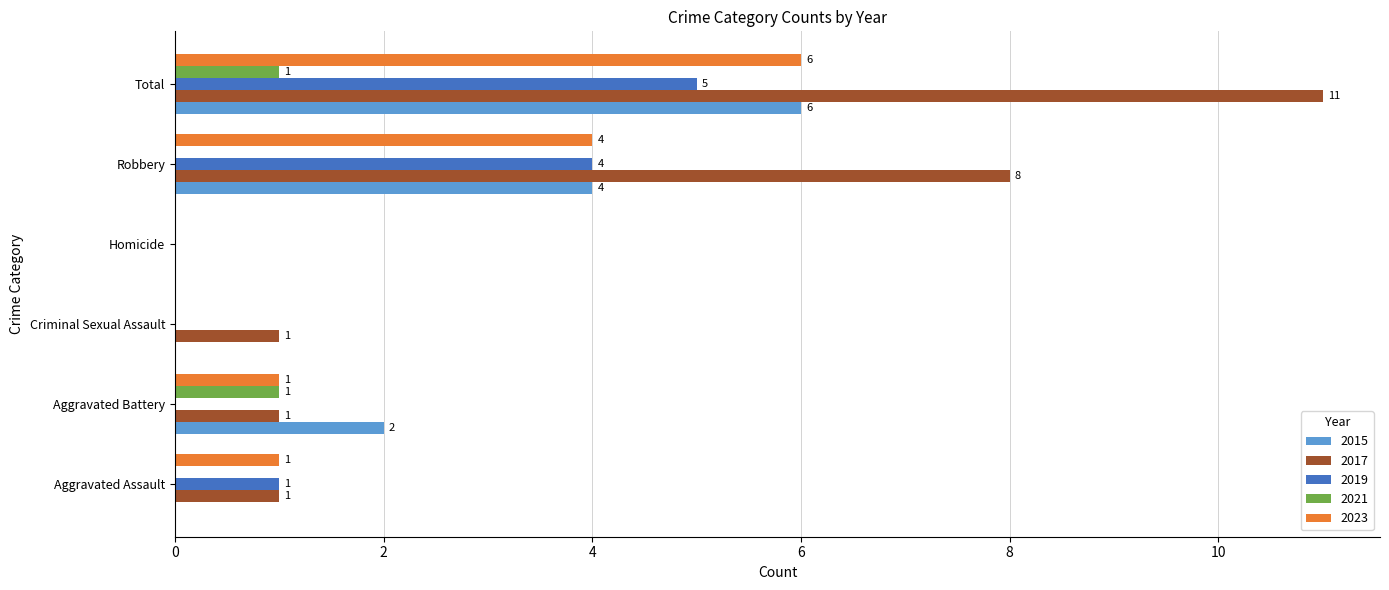

How many positive values does the 2021 series have?

2